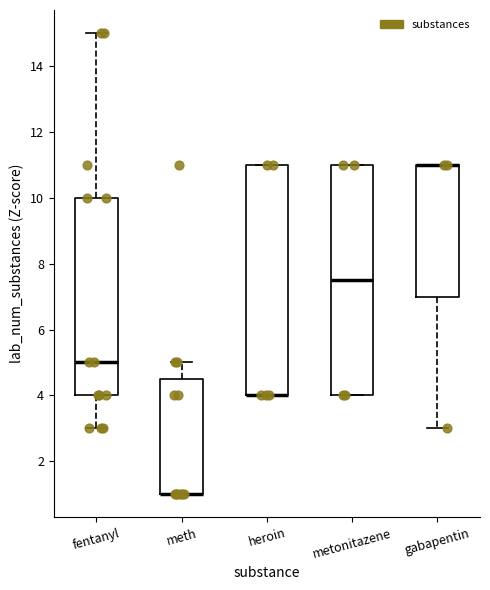

Reading left to right, read every box against the y-axis: the position of its median line, the range the box covers, and the ends of its whiskers. The values are not printed on the chart, so give them approximately, as read against the axis.

fentanyl: median 5.0, box 4.0 to 10.0, whiskers 3.0 to 15.0
meth: median 1.0 (drawn on the box's lower edge), box 1.0 to 4.6, whiskers 1.0 to 5.0
heroin: median 4.0 (drawn on the box's lower edge), box 4.0 to 11.0, whiskers 4.0 to 11.0
metonitazene: median 7.6, box 4.0 to 11.0, whiskers 4.0 to 11.0
gabapentin: median 11.0 (drawn on the box's upper edge), box 7.0 to 11.0, whiskers 3.0 to 11.0